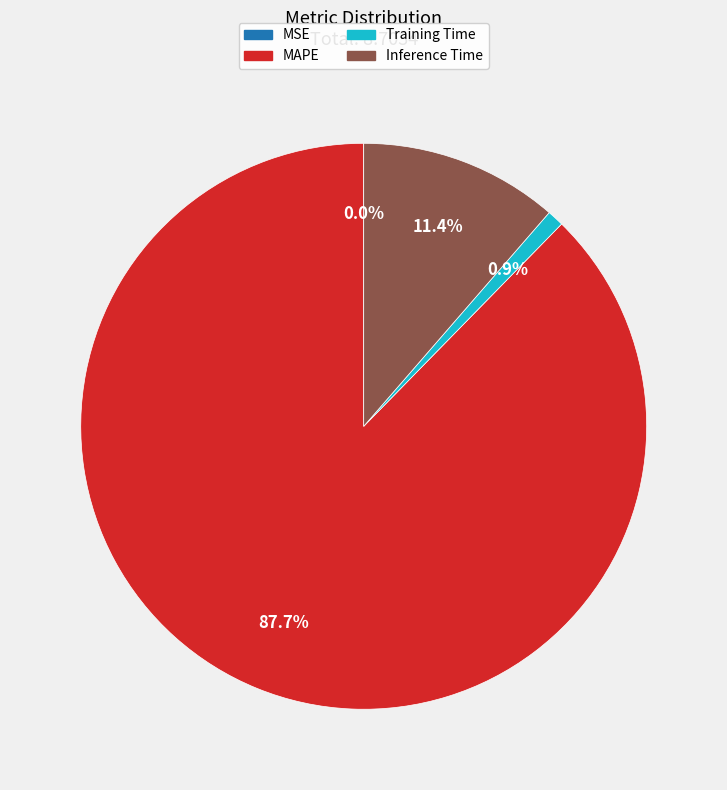

The Training Time slice represents 1% of the pie. True or false?

True